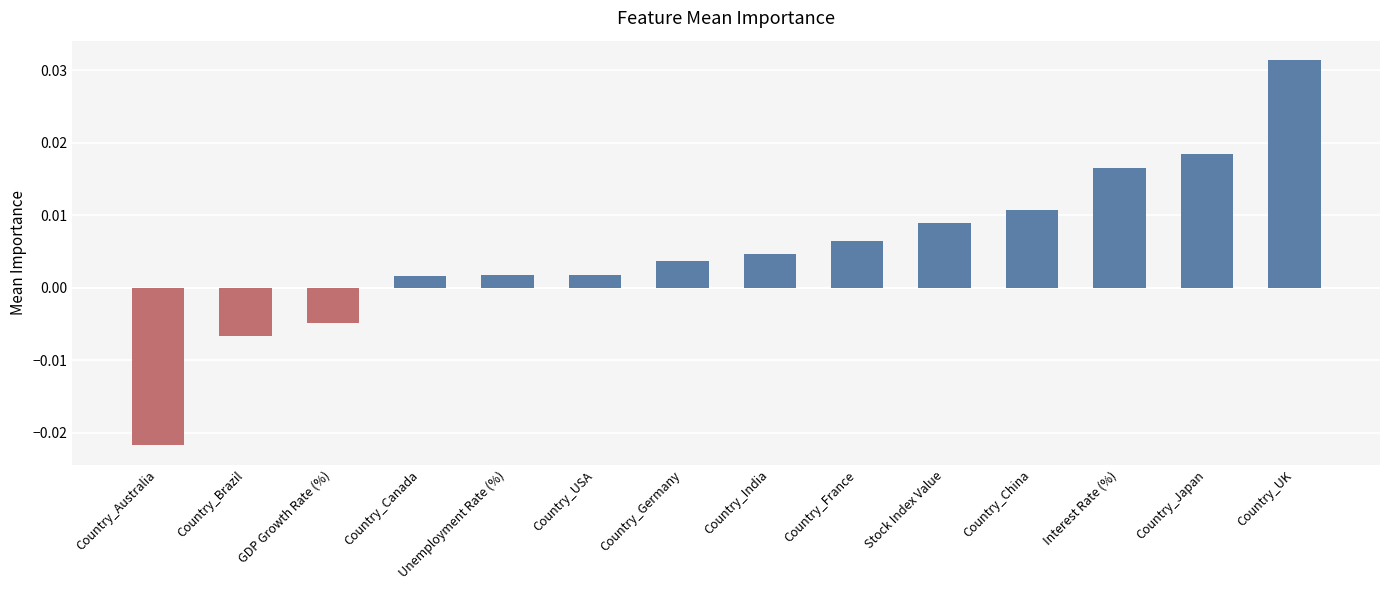

Between Country_Japan and Country_UK, which is larger?

Country_UK